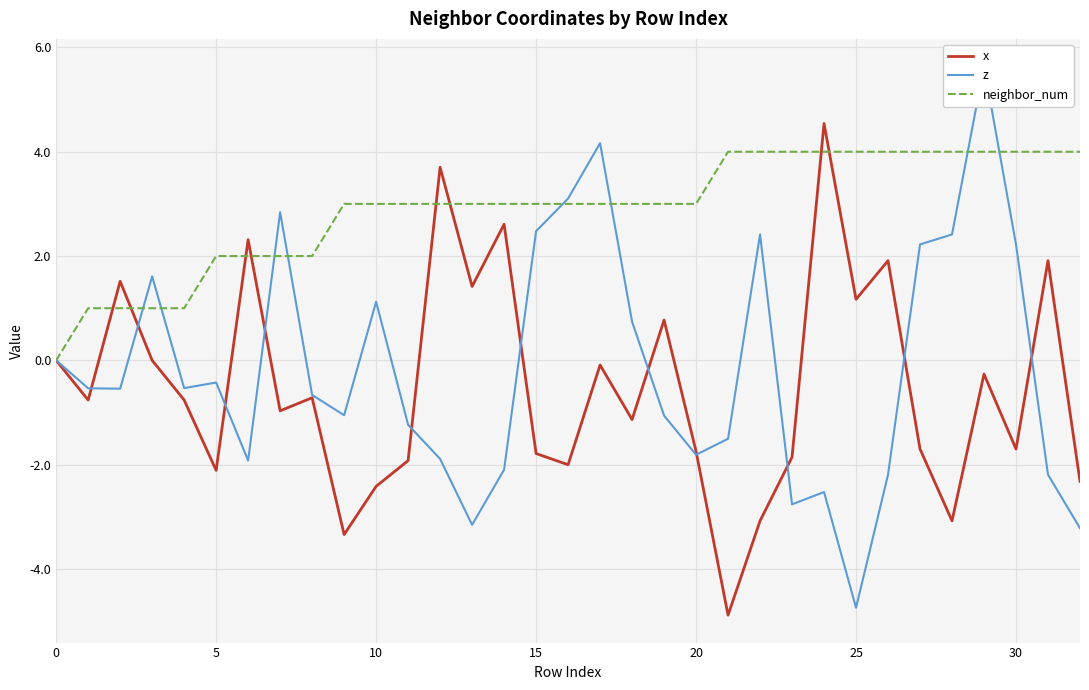

Is the value of neighbor_num at 5 greater than the value of x at 30?

Yes